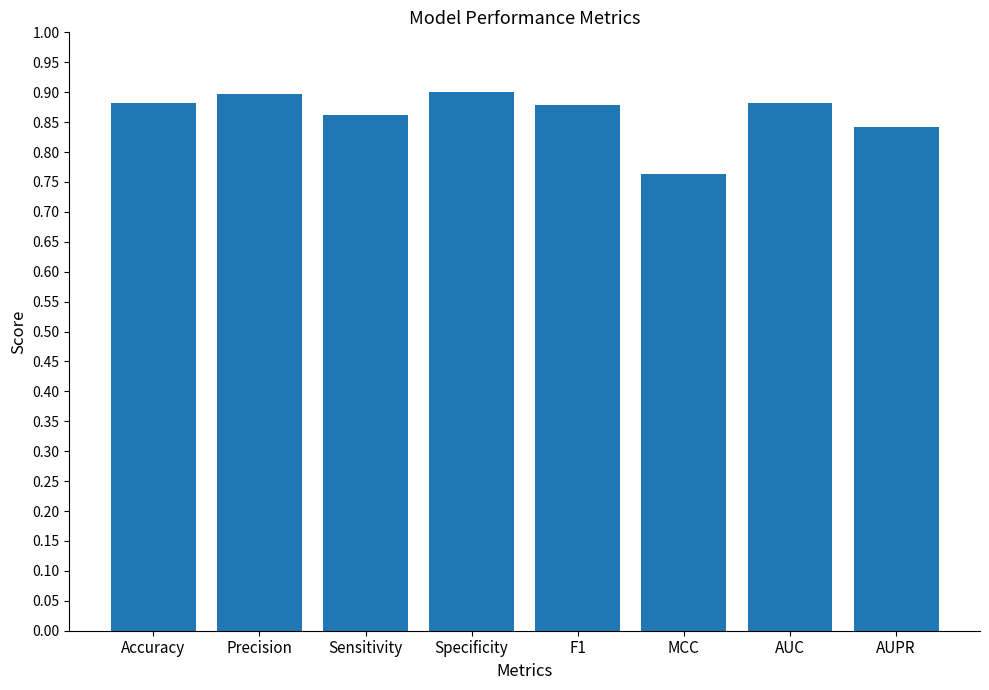

What position from the right is Precision?

7